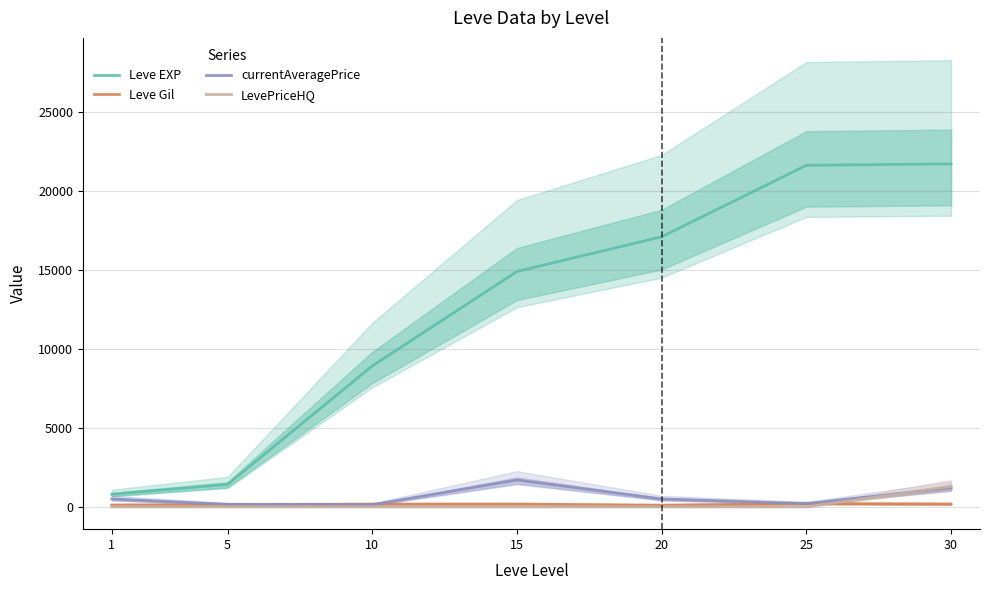

True or false: Leve EXP has more than 0 interior local peaks.

False